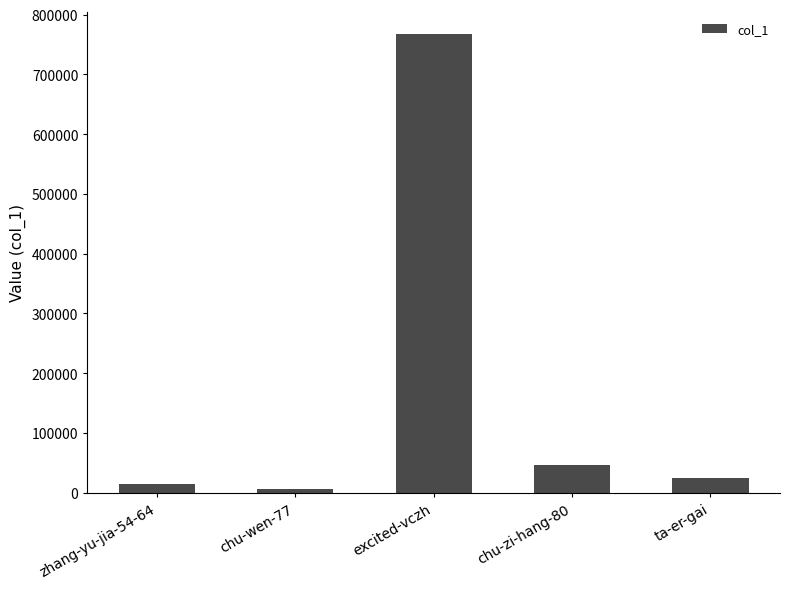

Which category has the lowest value across all series?

chu-wen-77